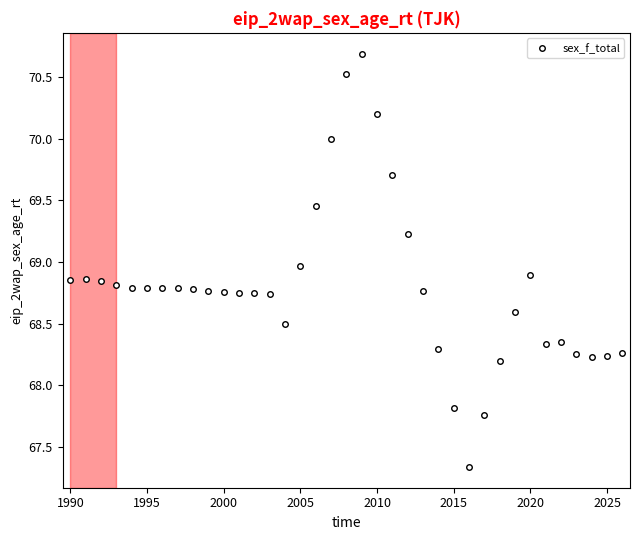

What is the difference between the second highest and second lowest values?

2.8